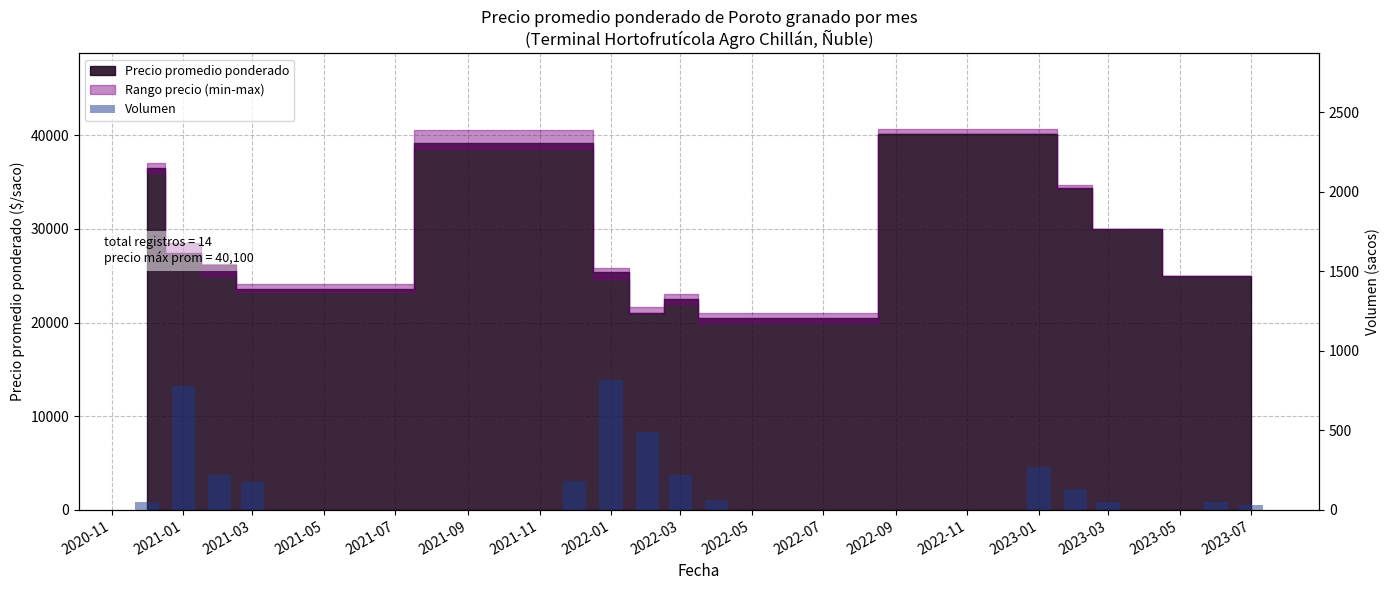

Are the bars grouped side by side (vs. stacked)?

No